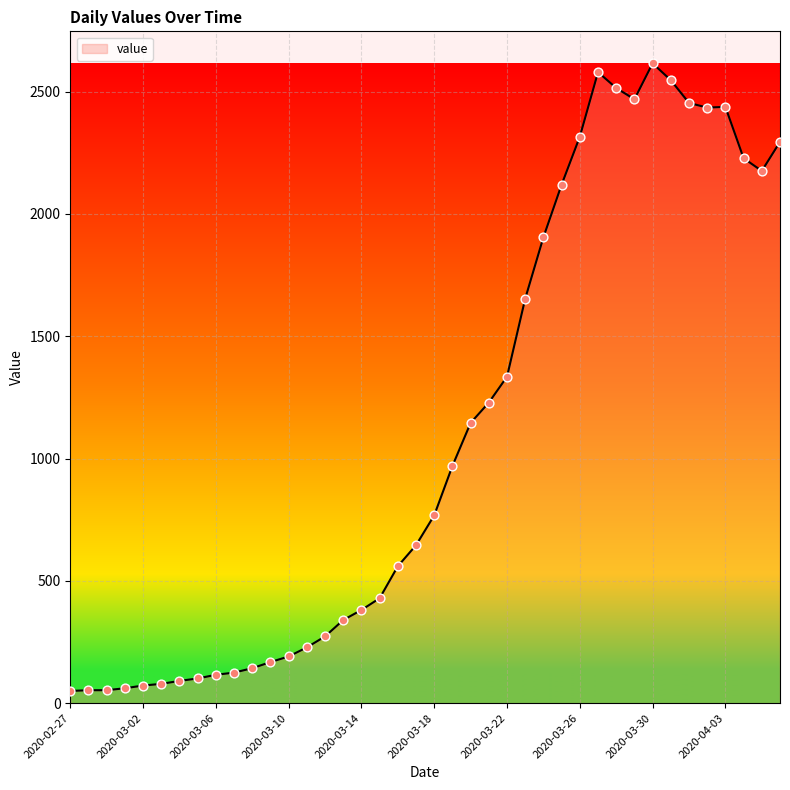

What is the maximum value shown in the chart?

2616